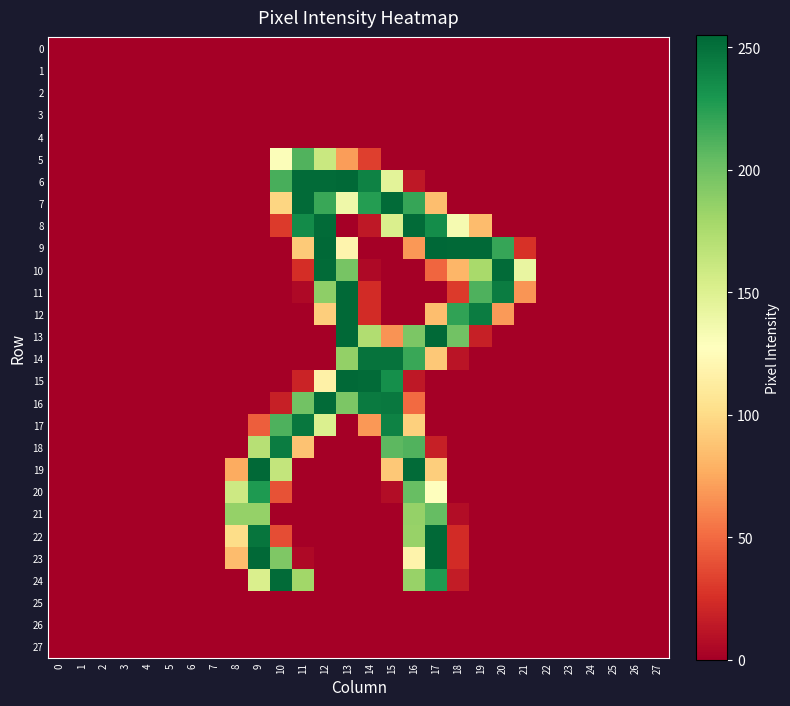

Reading left to right, list all the values displayed in this chart.

0: 0=0	1=0	2=0	3=0	4=0	5=0	6=0	7=0	8=0	9=0	10=0	11=0	12=0	13=0	14=0	15=0	16=0	17=0	18=0	19=0	20=0	21=0	22=0	23=0	24=0	25=0	26=0	27=0
1: 0=0	1=0	2=0	3=0	4=0	5=0	6=0	7=0	8=0	9=0	10=0	11=0	12=0	13=0	14=0	15=0	16=0	17=0	18=0	19=0	20=0	21=0	22=0	23=0	24=0	25=0	26=0	27=0
2: 0=0	1=0	2=0	3=0	4=0	5=0	6=0	7=0	8=0	9=0	10=0	11=0	12=0	13=0	14=0	15=0	16=0	17=0	18=0	19=0	20=0	21=0	22=0	23=0	24=0	25=0	26=0	27=0
3: 0=0	1=0	2=0	3=0	4=0	5=0	6=0	7=0	8=0	9=0	10=0	11=0	12=0	13=0	14=0	15=0	16=0	17=0	18=0	19=0	20=0	21=0	22=0	23=0	24=0	25=0	26=0	27=0
4: 0=0	1=0	2=0	3=0	4=0	5=0	6=0	7=0	8=0	9=0	10=0	11=0	12=0	13=0	14=0	15=0	16=0	17=0	18=0	19=0	20=0	21=0	22=0	23=0	24=0	25=0	26=0	27=0
5: 0=0	1=0	2=0	3=0	4=0	5=0	6=0	7=0	8=0	9=0	10=130	11=211	12=161	13=70	14=32	15=0	16=0	17=0	18=0	19=0	20=0	21=0	22=0	23=0	24=0	25=0	26=0	27=0
6: 0=0	1=0	2=0	3=0	4=0	5=0	6=0	7=0	8=0	9=0	10=214	11=253	12=253	13=254	14=241	15=146	16=13	17=0	18=0	19=0	20=0	21=0	22=0	23=0	24=0	25=0	26=0	27=0
7: 0=0	1=0	2=0	3=0	4=0	5=0	6=0	7=0	8=0	9=0	10=97	11=253	12=219	13=138	14=226	15=253	16=220	17=85	18=0	19=0	20=0	21=0	22=0	23=0	24=0	25=0	26=0	27=0
8: 0=0	1=0	2=0	3=0	4=0	5=0	6=0	7=0	8=0	9=0	10=30	11=236	12=253	13=0	14=13	15=152	16=253	17=235	18=134	19=84	20=0	21=0	22=0	23=0	24=0	25=0	26=0	27=0
9: 0=0	1=0	2=0	3=0	4=0	5=0	6=0	7=0	8=0	9=0	10=0	11=91	12=254	13=119	14=0	15=0	16=68	17=255	18=254	19=254	20=220	21=26	22=0	23=0	24=0	25=0	26=0	27=0
10: 0=0	1=0	2=0	3=0	4=0	5=0	6=0	7=0	8=0	9=0	10=0	11=24	12=253	13=197	14=5	15=0	16=0	17=48	18=81	19=177	20=253	21=142	22=0	23=0	24=0	25=0	26=0	27=0
11: 0=0	1=0	2=0	3=0	4=0	5=0	6=0	7=0	8=0	9=0	10=0	11=5	12=188	13=254	14=23	15=0	16=0	17=0	18=30	19=212	20=244	21=67	22=0	23=0	24=0	25=0	26=0	27=0
12: 0=0	1=0	2=0	3=0	4=0	5=0	6=0	7=0	8=0	9=0	10=0	11=0	12=93	13=254	14=23	15=0	16=0	17=85	18=222	19=244	20=69	21=0	22=0	23=0	24=0	25=0	26=0	27=0
13: 0=0	1=0	2=0	3=0	4=0	5=0	6=0	7=0	8=0	9=0	10=0	11=0	12=0	13=254	14=173	15=66	16=195	17=254	18=199	19=17	20=0	21=0	22=0	23=0	24=0	25=0	26=0	27=0
14: 0=0	1=0	2=0	3=0	4=0	5=0	6=0	7=0	8=0	9=0	10=0	11=0	12=0	13=186	14=249	15=249	16=219	17=90	18=11	19=0	20=0	21=0	22=0	23=0	24=0	25=0	26=0	27=0
15: 0=0	1=0	2=0	3=0	4=0	5=0	6=0	7=0	8=0	9=0	10=0	11=19	12=116	13=254	14=253	15=234	16=13	17=0	18=0	19=0	20=0	21=0	22=0	23=0	24=0	25=0	26=0	27=0
16: 0=0	1=0	2=0	3=0	4=0	5=0	6=0	7=0	8=0	9=0	10=17	11=199	12=253	13=195	14=245	15=246	16=50	17=0	18=0	19=0	20=0	21=0	22=0	23=0	24=0	25=0	26=0	27=0
17: 0=0	1=0	2=0	3=0	4=0	5=0	6=0	7=0	8=0	9=45	10=212	11=247	12=151	13=0	14=68	15=241	16=94	17=0	18=0	19=0	20=0	21=0	22=0	23=0	24=0	25=0	26=0	27=0
18: 0=0	1=0	2=0	3=0	4=0	5=0	6=0	7=0	8=0	9=170	10=244	11=87	12=0	13=0	14=0	15=207	16=211	17=17	18=0	19=0	20=0	21=0	22=0	23=0	24=0	25=0	26=0	27=0
19: 0=0	1=0	2=0	3=0	4=0	5=0	6=0	7=0	8=76	9=254	10=164	11=0	12=0	13=0	14=0	15=90	16=253	17=93	18=0	19=0	20=0	21=0	22=0	23=0	24=0	25=0	26=0	27=0
20: 0=0	1=0	2=0	3=0	4=0	5=0	6=0	7=0	8=159	9=228	10=40	11=0	12=0	13=0	14=0	15=7	16=203	17=127	18=0	19=0	20=0	21=0	22=0	23=0	24=0	25=0	26=0	27=0
21: 0=0	1=0	2=0	3=0	4=0	5=0	6=0	7=0	8=185	9=185	10=0	11=0	12=0	13=0	14=0	15=0	16=185	17=204	18=7	19=0	20=0	21=0	22=0	23=0	24=0	25=0	26=0	27=0
22: 0=0	1=0	2=0	3=0	4=0	5=0	6=0	7=0	8=101	9=248	10=38	11=0	12=0	13=0	14=0	15=0	16=184	17=254	18=23	19=0	20=0	21=0	22=0	23=0	24=0	25=0	26=0	27=0
23: 0=0	1=0	2=0	3=0	4=0	5=0	6=0	7=0	8=84	9=254	10=194	11=5	12=0	13=0	14=0	15=0	16=118	17=254	18=23	19=0	20=0	21=0	22=0	23=0	24=0	25=0	26=0	27=0
24: 0=0	1=0	2=0	3=0	4=0	5=0	6=0	7=0	8=0	9=152	10=253	11=180	12=0	13=0	14=0	15=0	16=184	17=228	18=15	19=0	20=0	21=0	22=0	23=0	24=0	25=0	26=0	27=0
25: 0=0	1=0	2=0	3=0	4=0	5=0	6=0	7=0	8=0	9=0	10=0	11=0	12=0	13=0	14=0	15=0	16=0	17=0	18=0	19=0	20=0	21=0	22=0	23=0	24=0	25=0	26=0	27=0
26: 0=0	1=0	2=0	3=0	4=0	5=0	6=0	7=0	8=0	9=0	10=0	11=0	12=0	13=0	14=0	15=0	16=0	17=0	18=0	19=0	20=0	21=0	22=0	23=0	24=0	25=0	26=0	27=0
27: 0=0	1=0	2=0	3=0	4=0	5=0	6=0	7=0	8=0	9=0	10=0	11=0	12=0	13=0	14=0	15=0	16=0	17=0	18=0	19=0	20=0	21=0	22=0	23=0	24=0	25=0	26=0	27=0